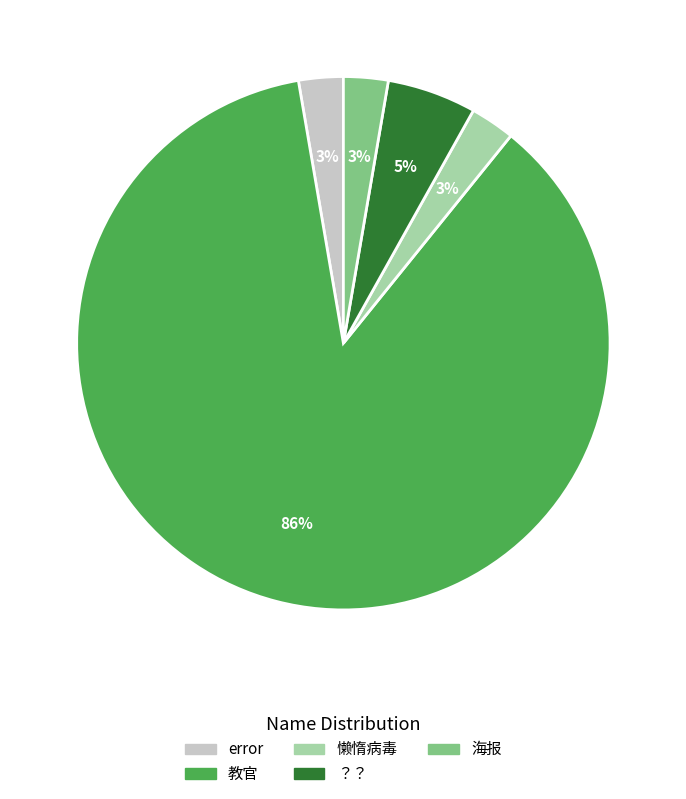

Is it true that 懒惰病毒 is 3% of the pie?

True